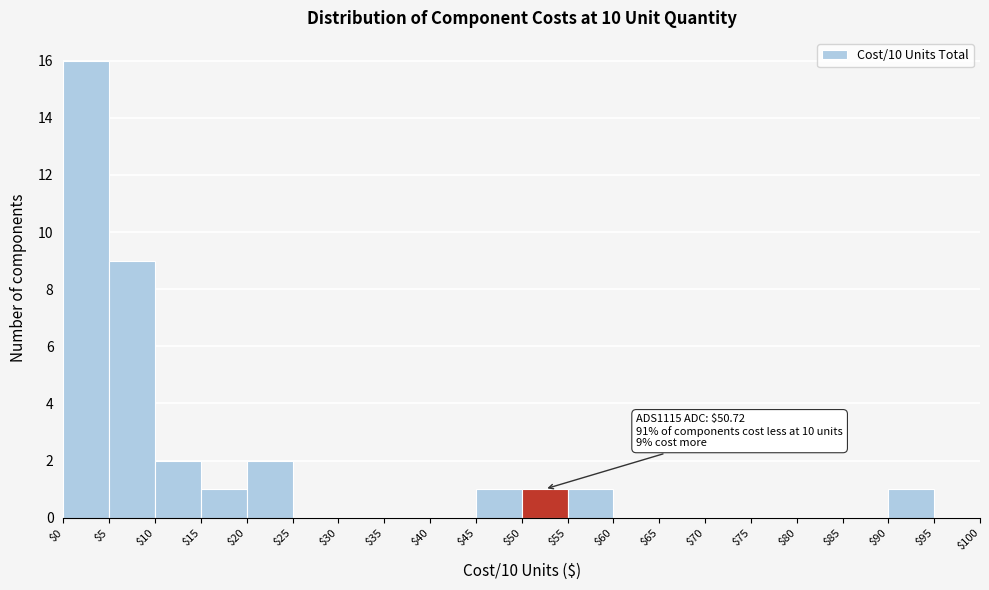

Which range on the x-axis has the tallest bar?

$0 to $5